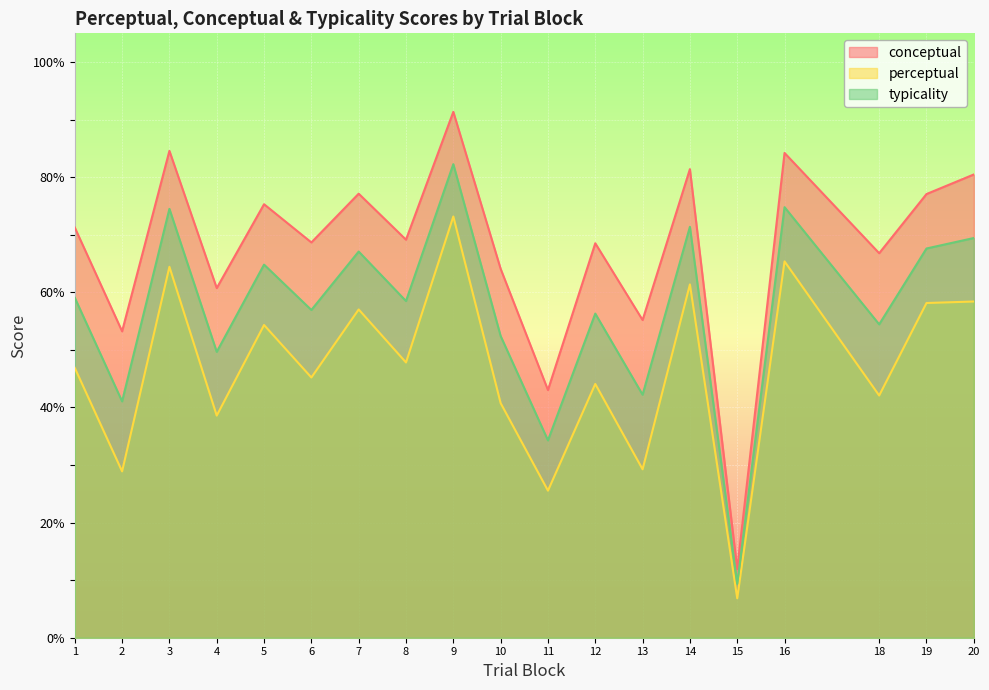

How many interior local valleys does the typicality series have?

8